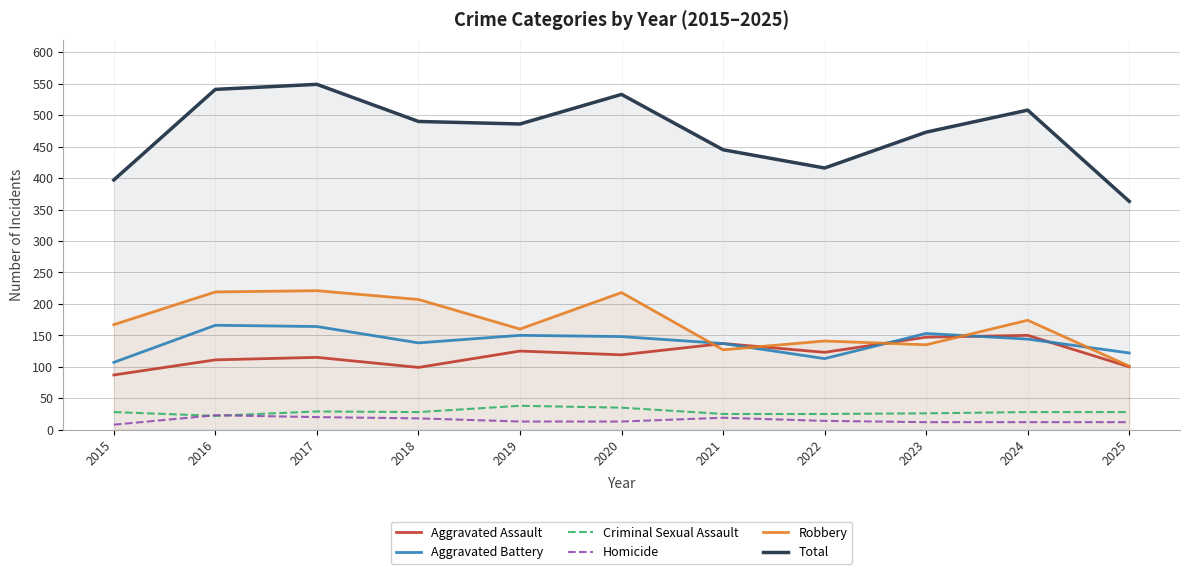

What is the difference between the maximum and minimum values in the Aggravated Battery series?

59